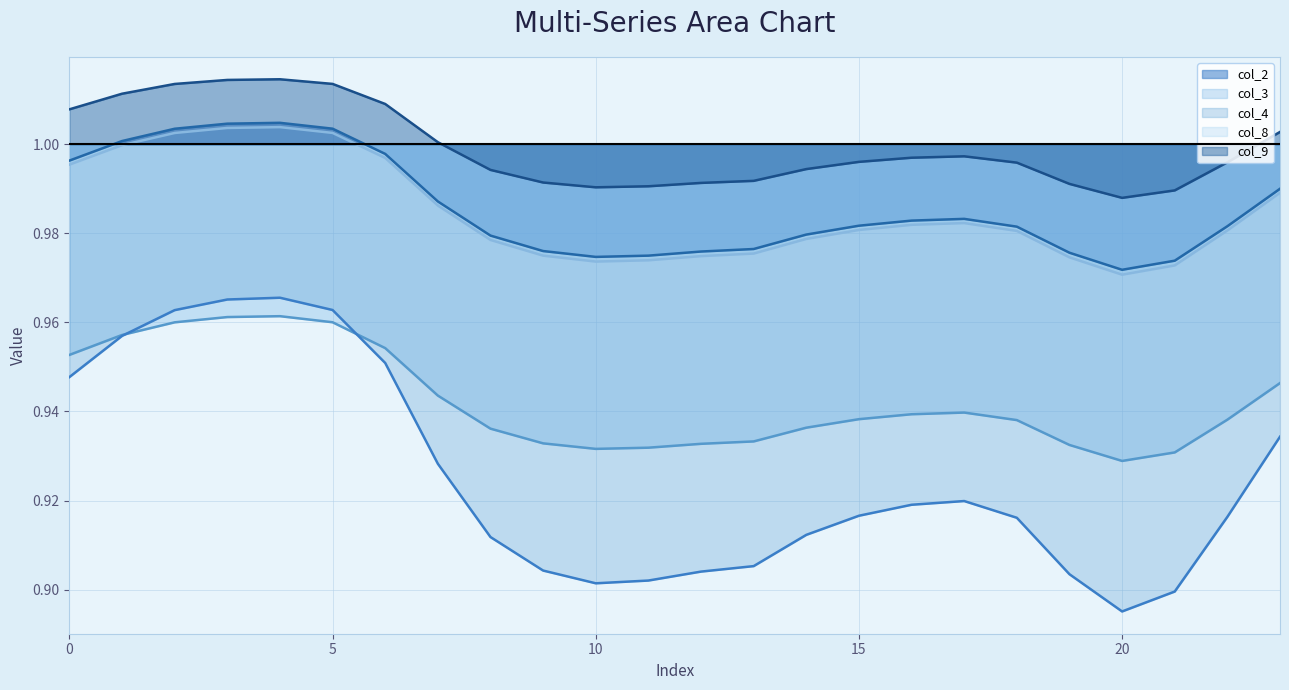

What are all the series names shown in the legend?

col_2, col_3, col_4, col_8, col_9